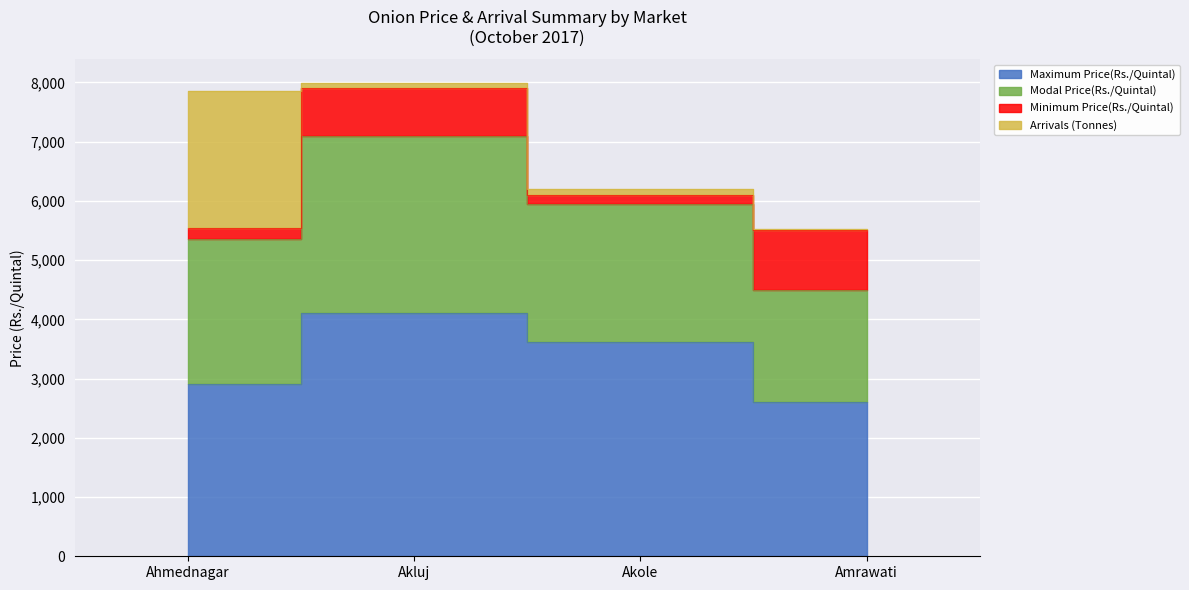

Where does the Maximum Price(Rs./Quintal) series first go above 3611?

Akluj